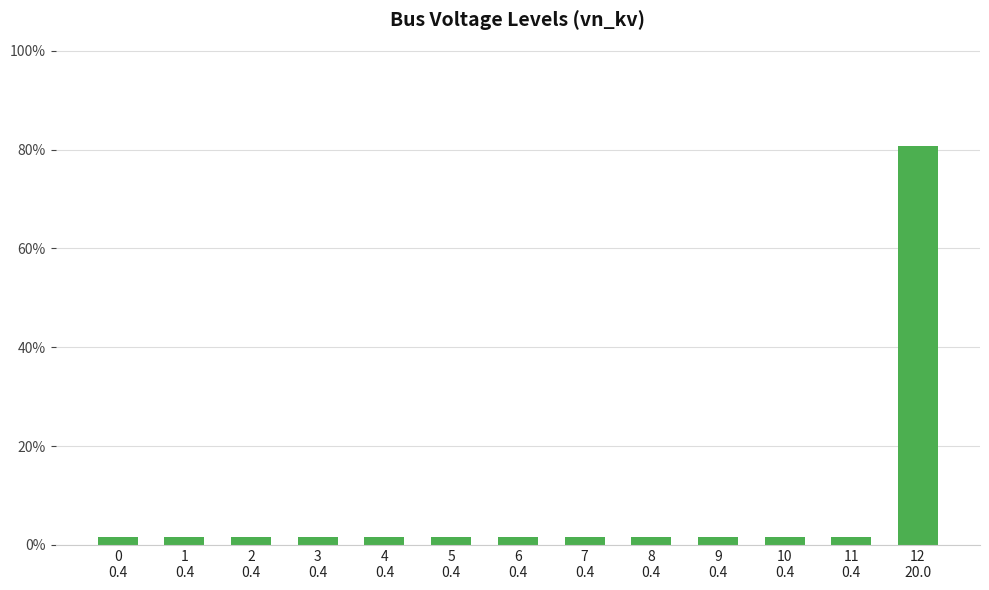

Does the chart contain any negative values?

No